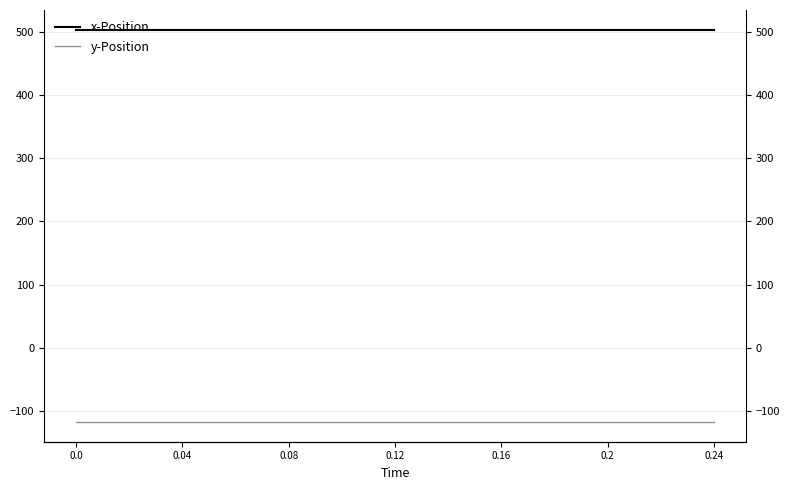

What is the value of the x-Position point at the 10th from the left?

504